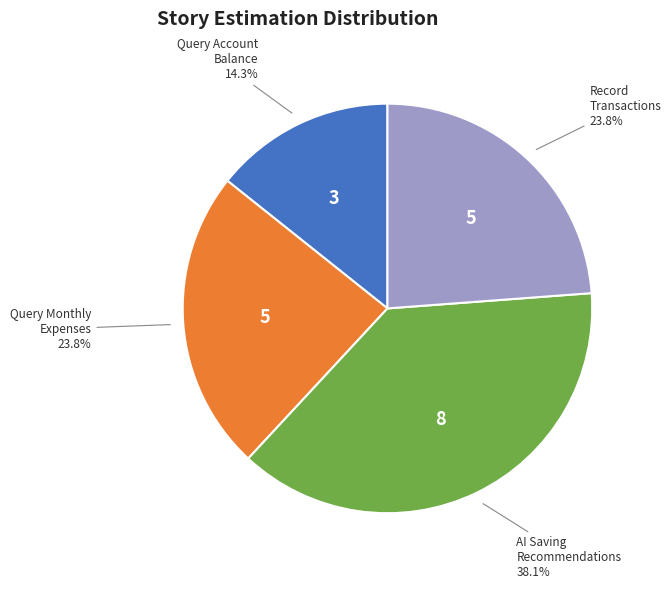

Between Query Account Balance and AI Saving Recommendations, which is larger?

AI Saving Recommendations